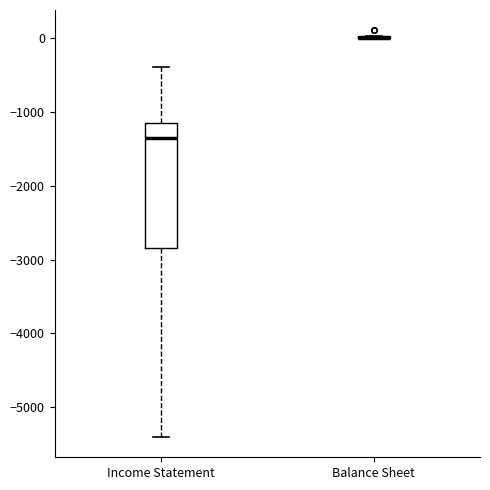

Reading left to right, read every box against the y-axis: the position of its median line, the range the box covers, and the ends of its whiskers. The values are not printed on the chart, so give them approximately, as read against the axis.

Income Statement: median -1300, box -2800 to -1100, whiskers -5400 to -400
Balance Sheet: box collapsed to a line at 0, whiskers 0 to 0